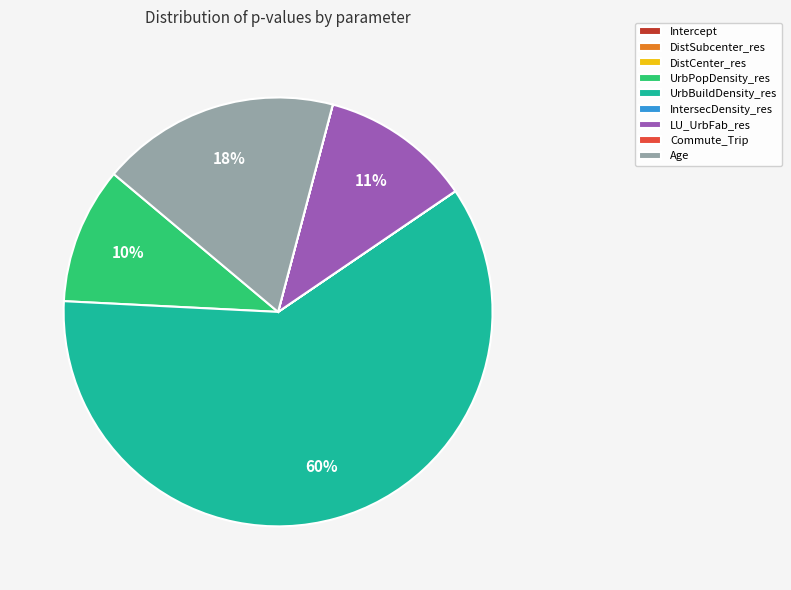

Between UrbBuildDensity_res and Age, which is larger?

UrbBuildDensity_res